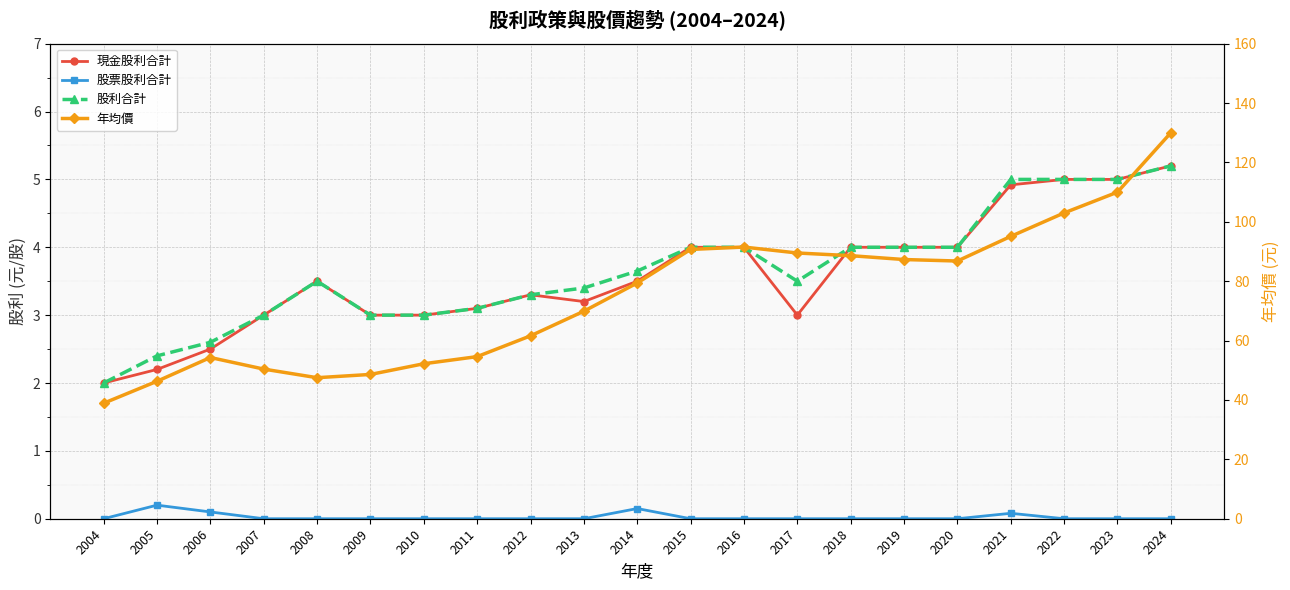

Where is the first local maximum for 年均價?

2006